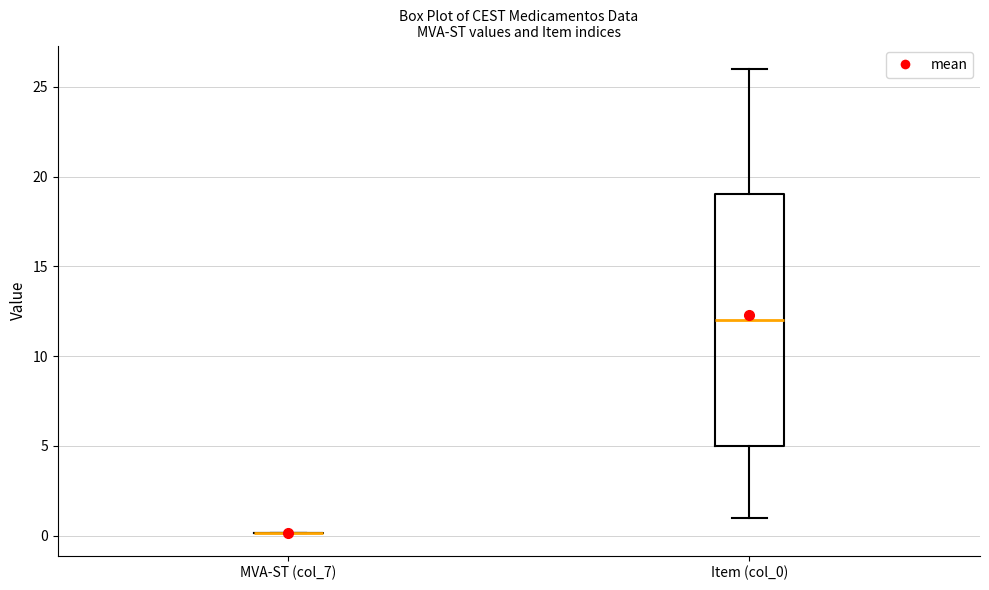

Where does the median line of the box for Item (col_0) sit on the y-axis? The values are not printed on the chart, so give them approximately, as read against the axis.

12